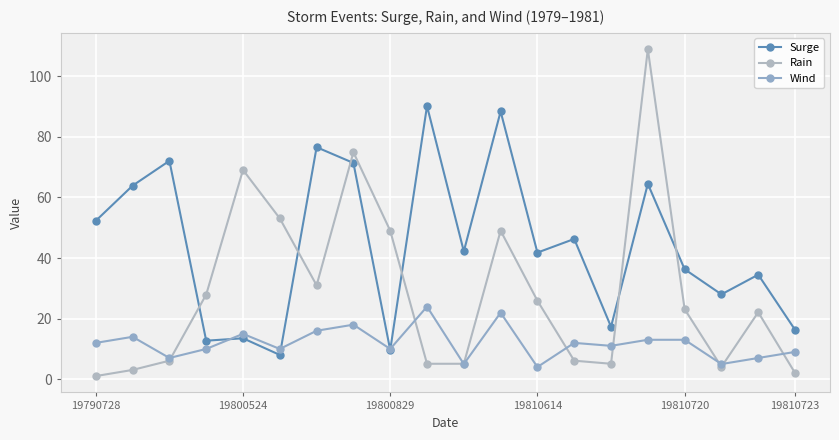

What is the smallest value displayed?

1.0